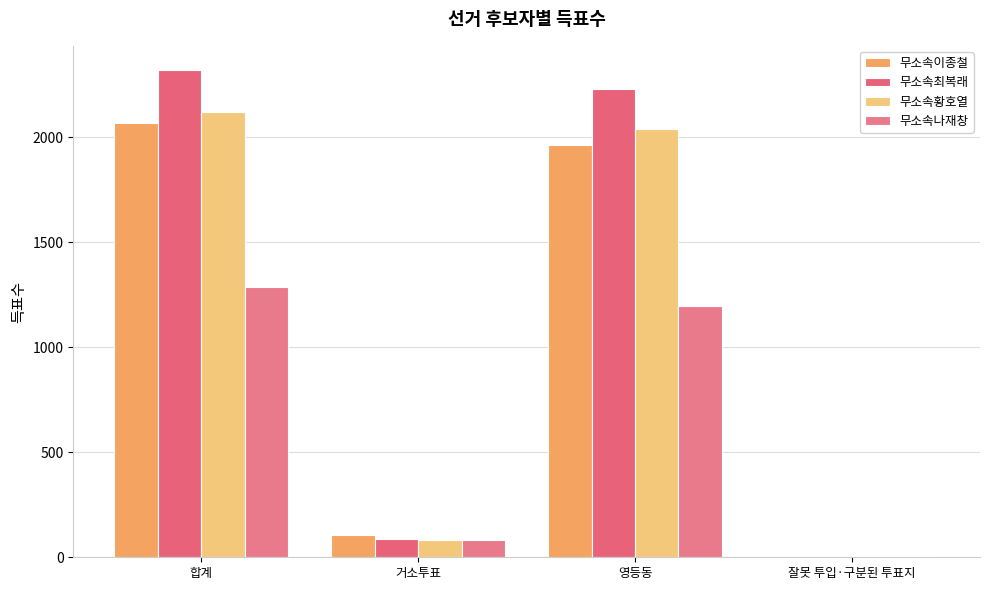

The 무소속이종철 series shows 3 at 잘못 투입·구분된 투표지. True or false?

True